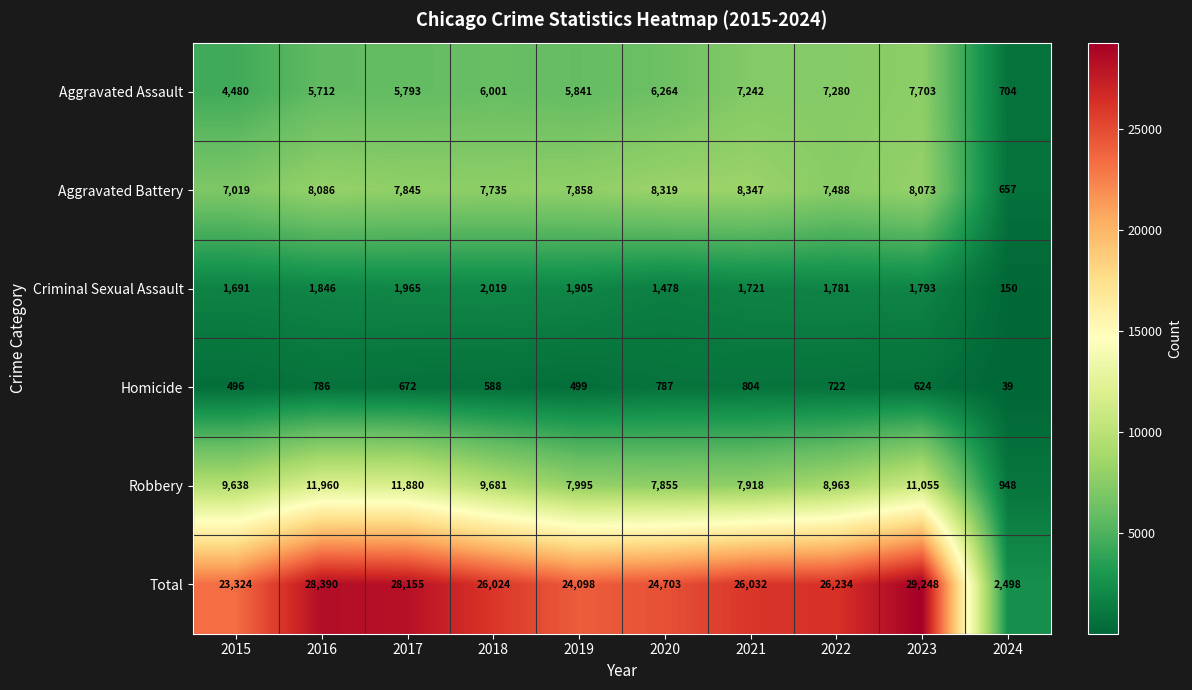

Which series has the largest range (max minus min)?

Total